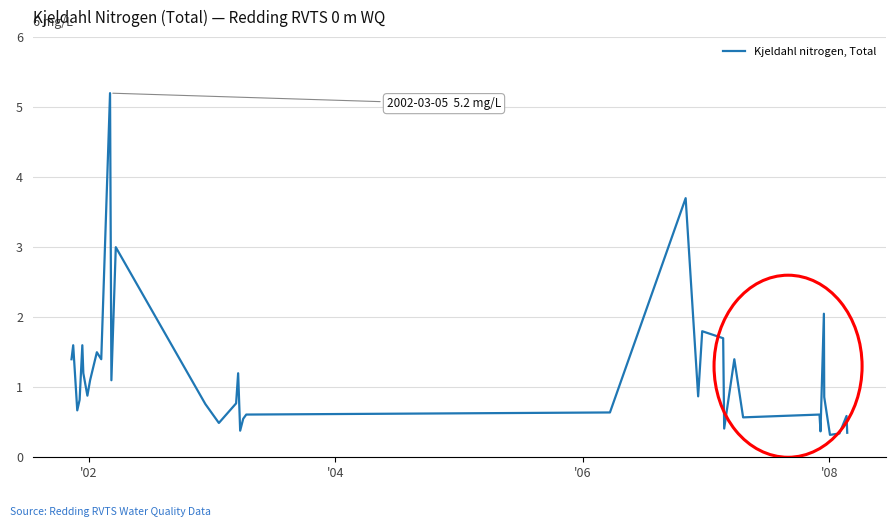

What is the maximum value shown in the chart?

5.2